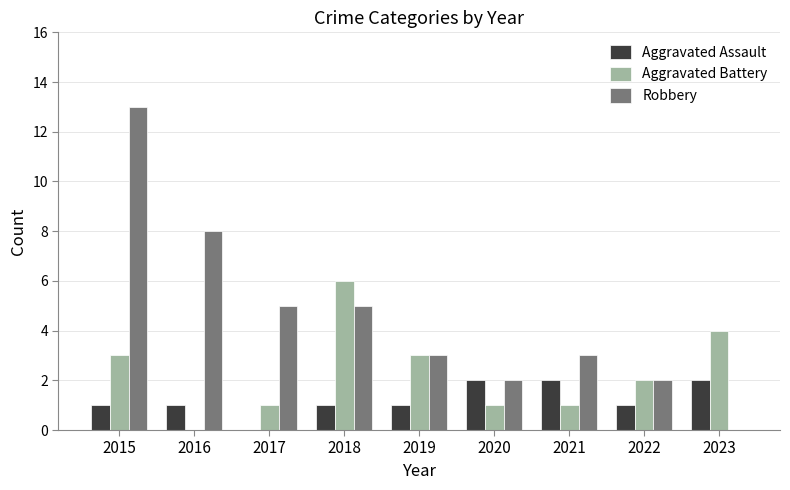

What is the sum of all Aggravated Assault values?

11